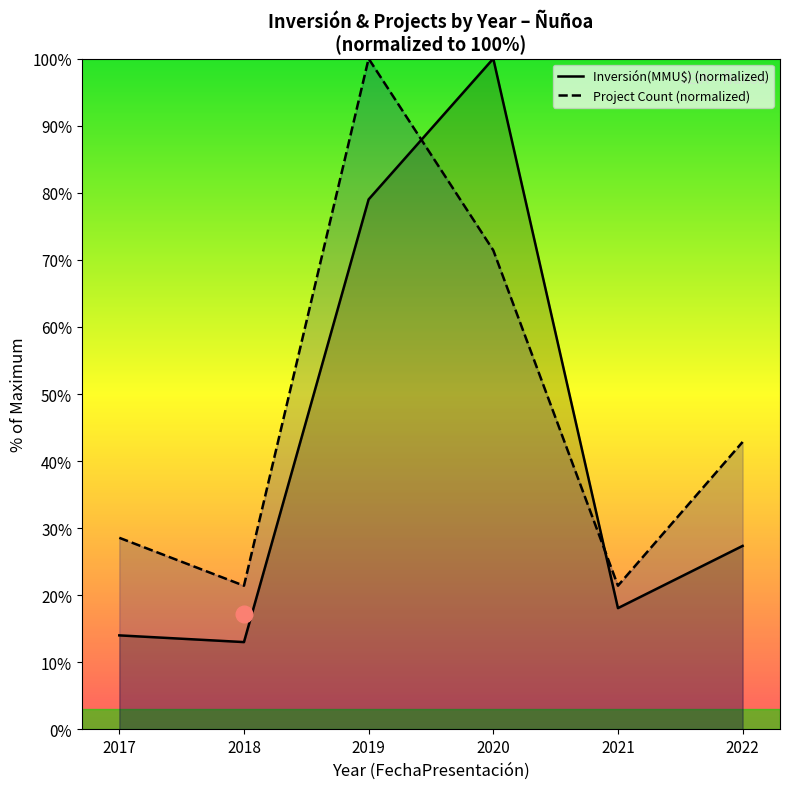

At which label does Project Count (normalized) first exceed 42?

2019